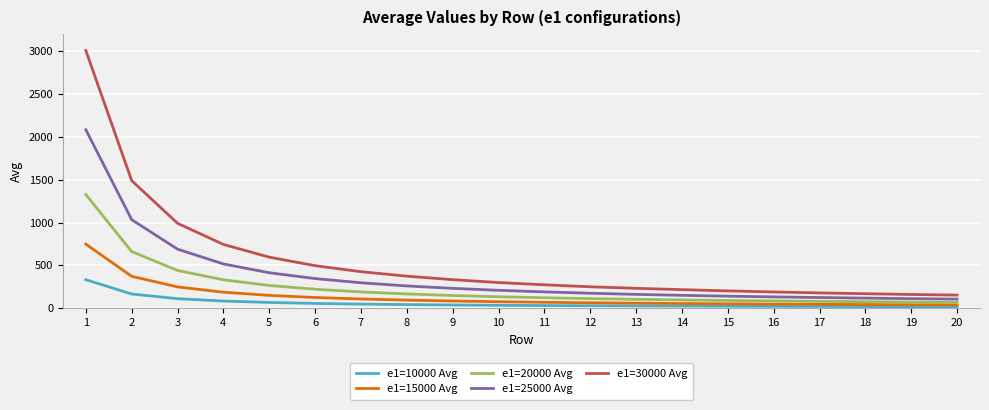

What is the difference between the e1=25000 Avg values at 17 and 4?

392.4